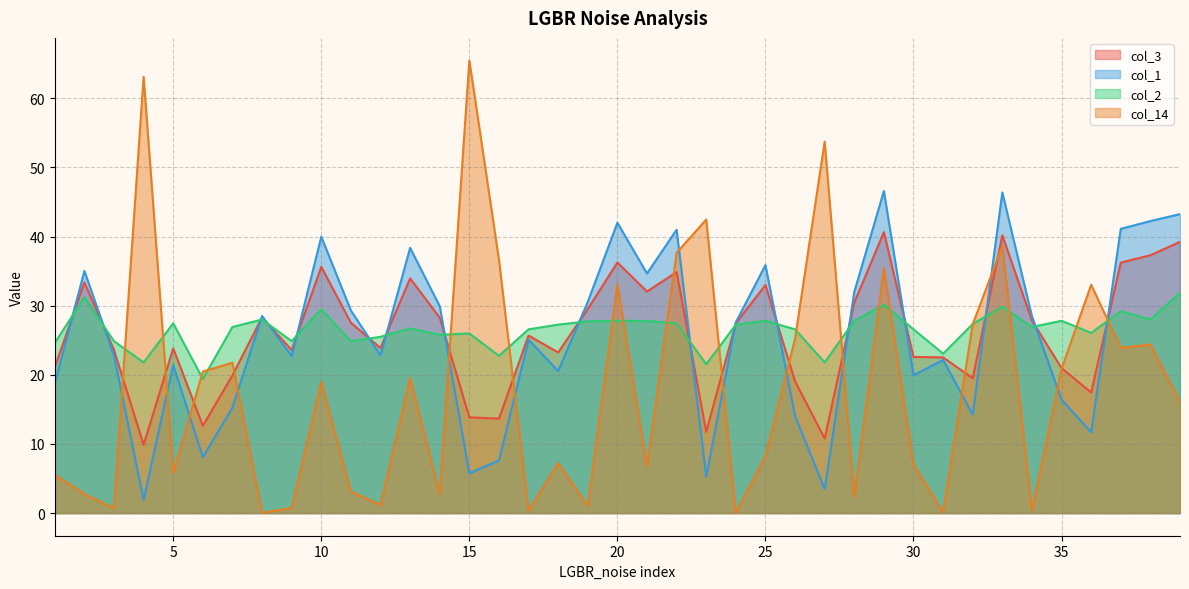

What is the lowest value of the col_2 series?

19.4